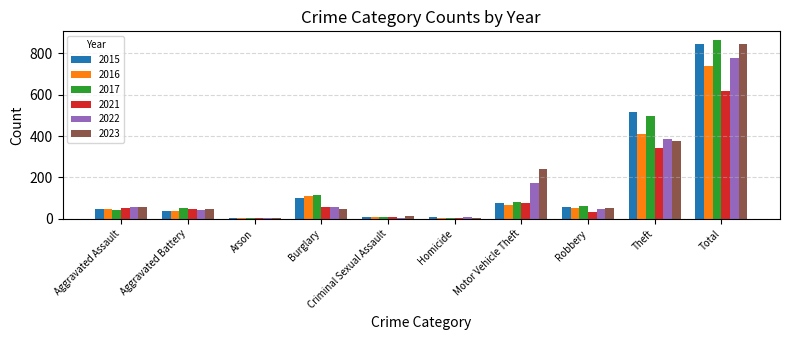

At which label is 2023 closest to 423?

Theft